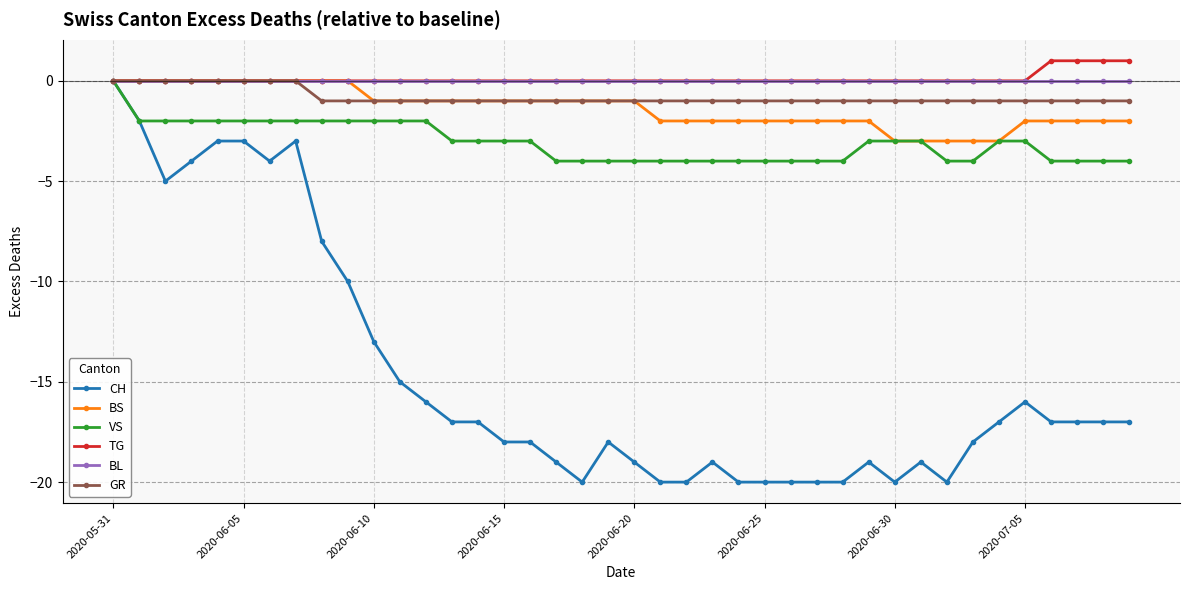

How many values in CH are below zero?

39